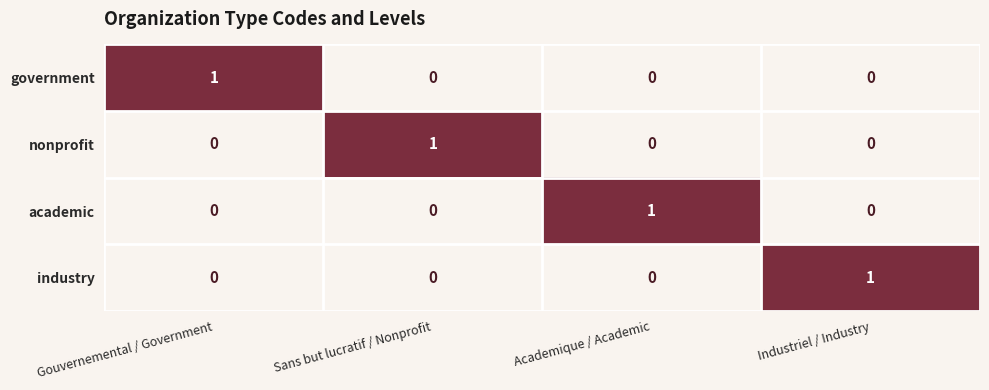

At which label does industry reach its peak?

Industriel / Industry